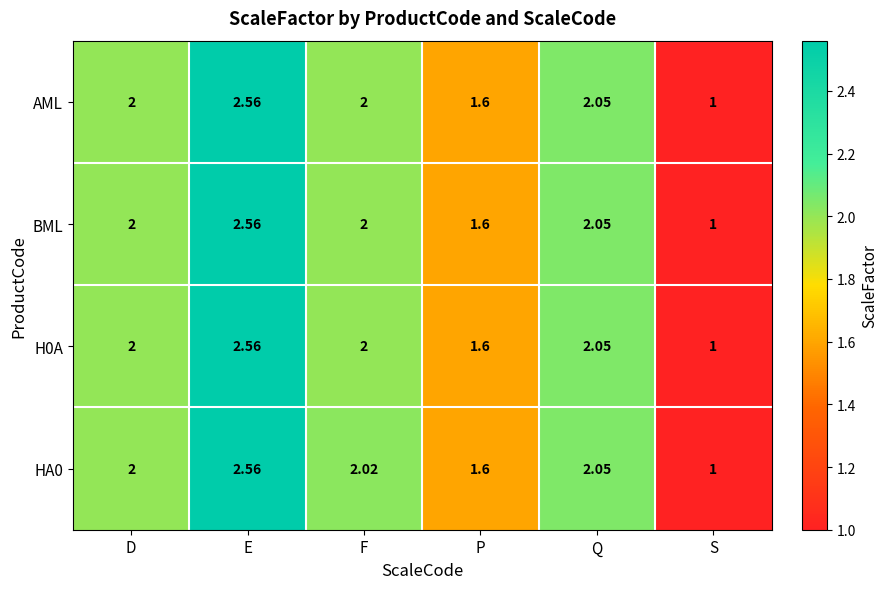

At which category is the sum across all series the highest?

E